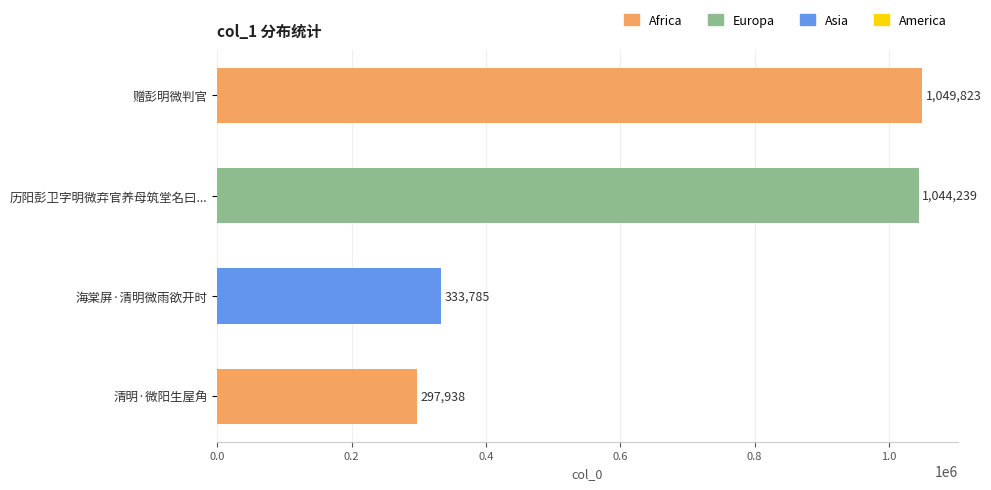

Rank the categories by value from highest to lowest.

赠彭明微判官, 历阳彭卫字明微弃官养母筑堂名曰..., 海棠屏·清明微雨欲开时, 清明·微阳生屋角